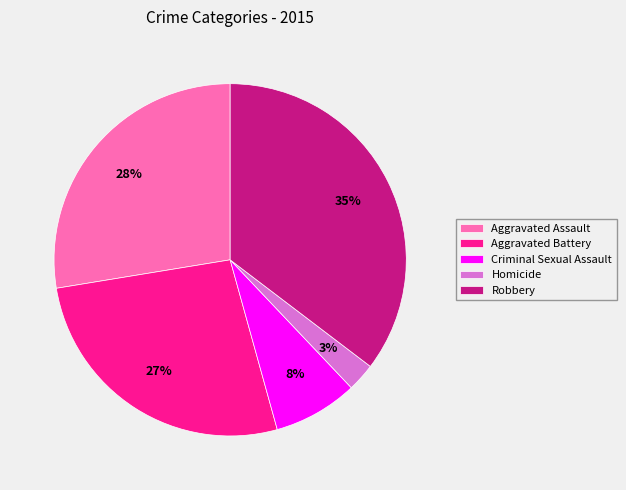

Rank the categories by value from lowest to highest.

Homicide, Criminal Sexual Assault, Aggravated Battery, Aggravated Assault, Robbery